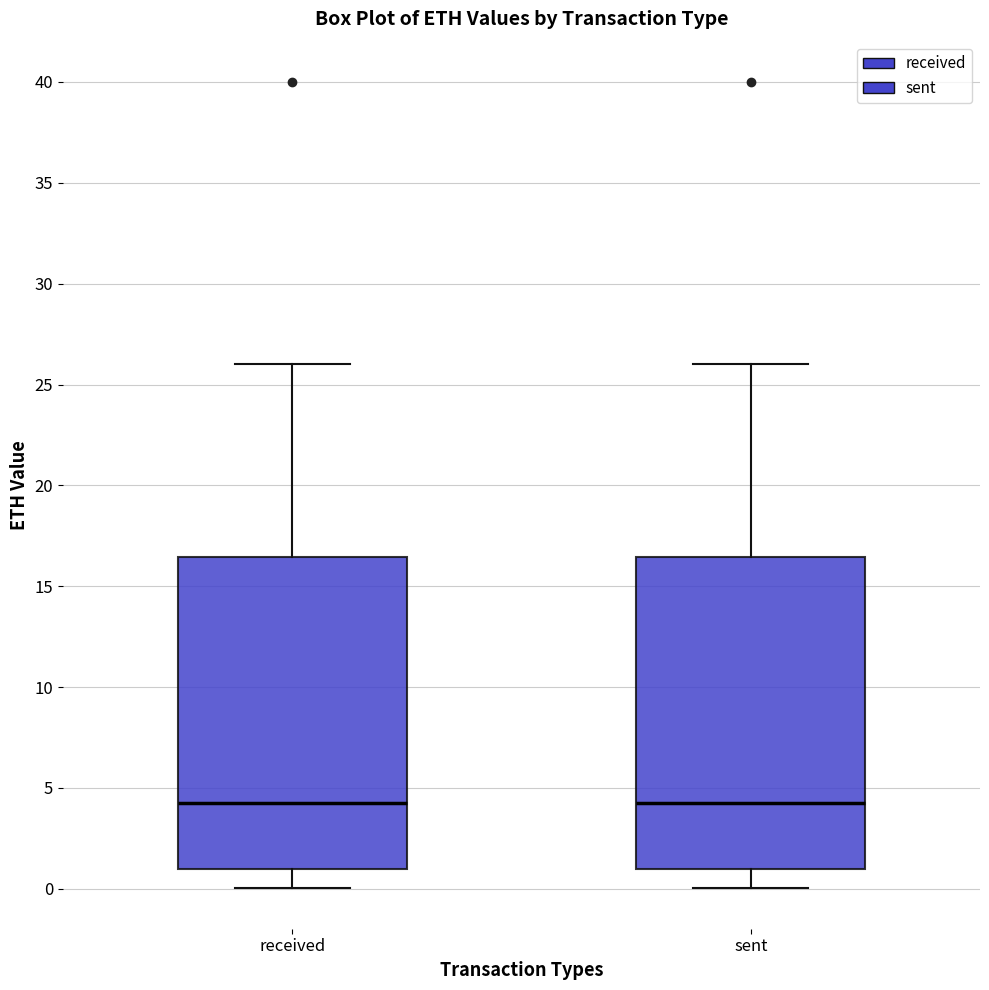

Reading left to right, transcribe this box plot: for each box, give where its median line is, the range the box spans, and where its two whiskers end, as read against the y-axis. The values are not printed on the chart, so give them approximately, as read against the axis.

received: median 4.5, box 1.0 to 16.5, whiskers 0.0 to 26.0
sent: median 4.5, box 1.0 to 16.5, whiskers 0.0 to 26.0